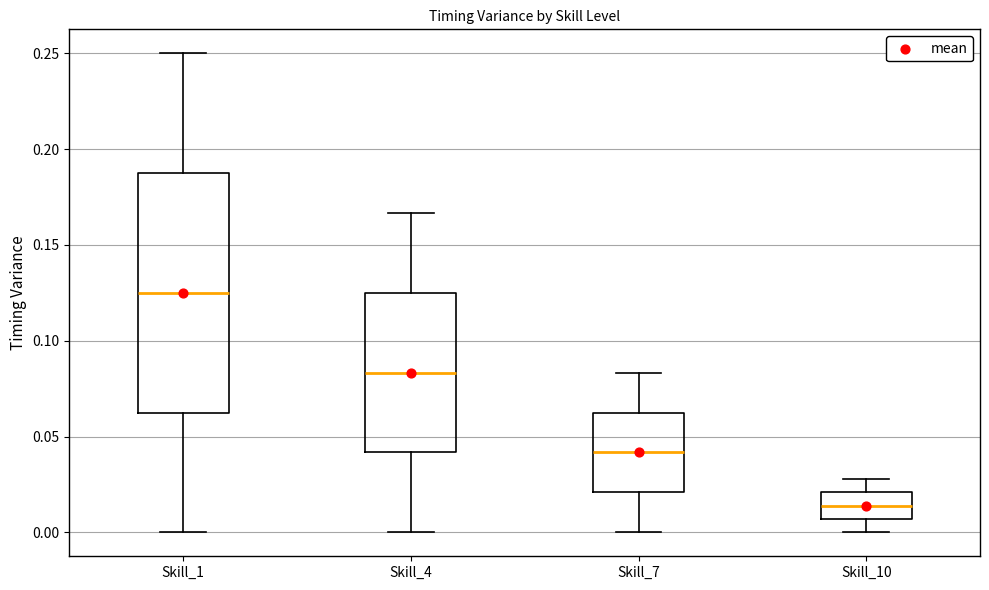

Which box has the lowest median line?

Skill_10